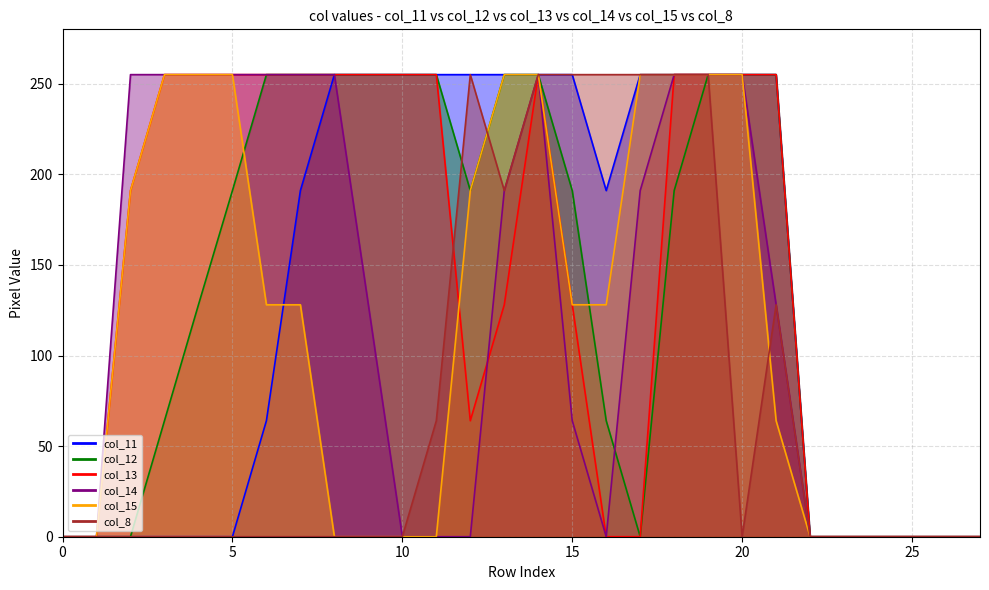

What is the sum of all col_15 values?

3253